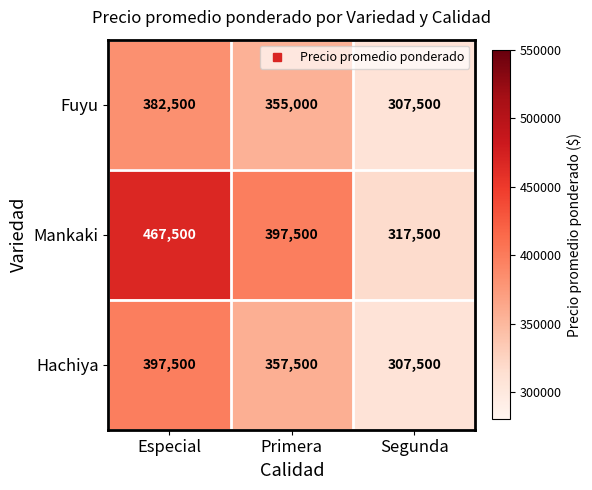

Where is Fuyu nearest to the value 345000?

Primera